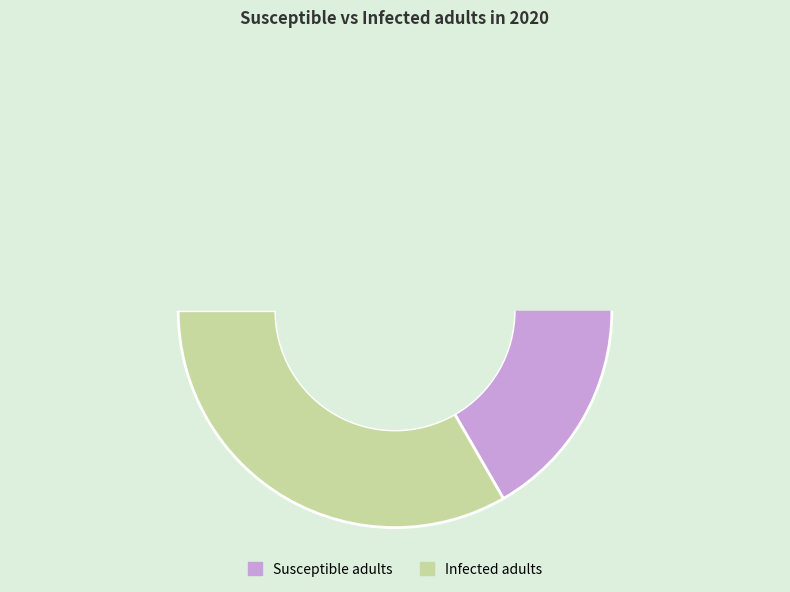

Combined, what portion of the pie is Susceptible adults and Infected adults?

100.0%